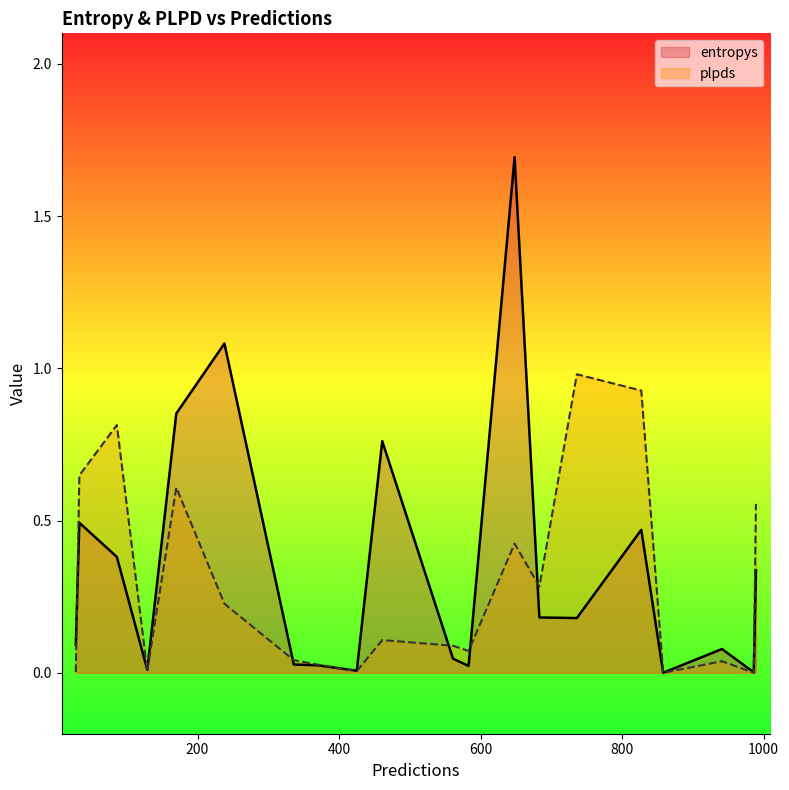

What is the greatest value displayed?

1.7